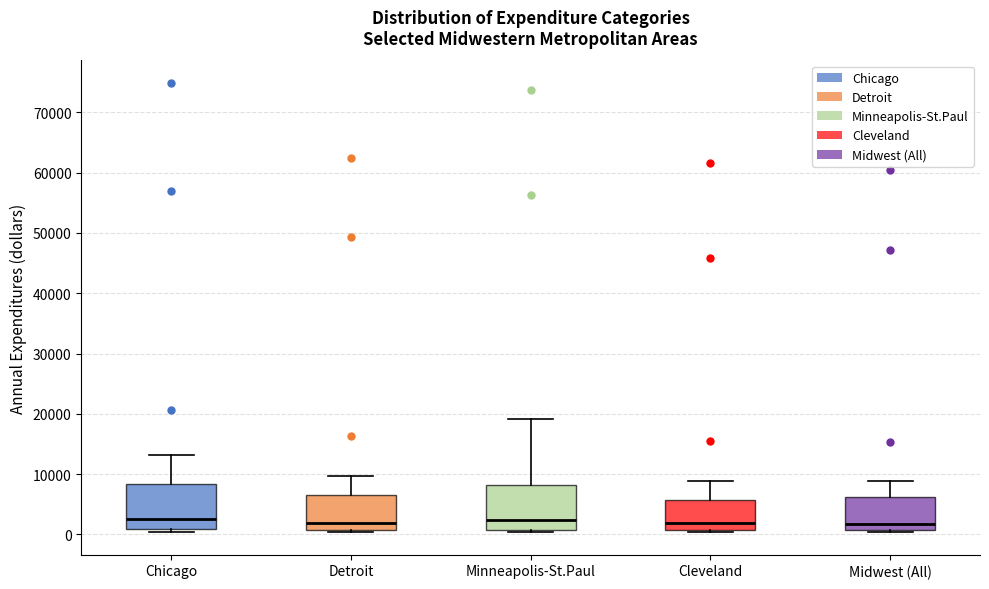

Where does the upper whisker of the box for Chicago end on the y-axis? The values are not printed on the chart, so give them approximately, as read against the axis.

13000